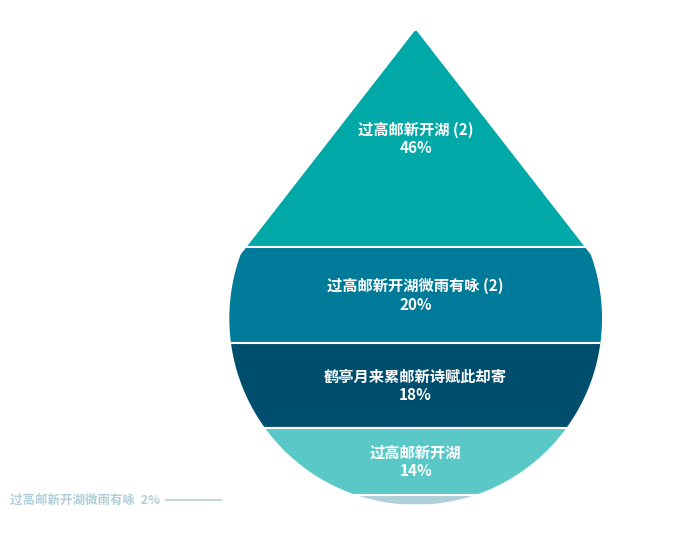

How many slices are in this pie chart?

5